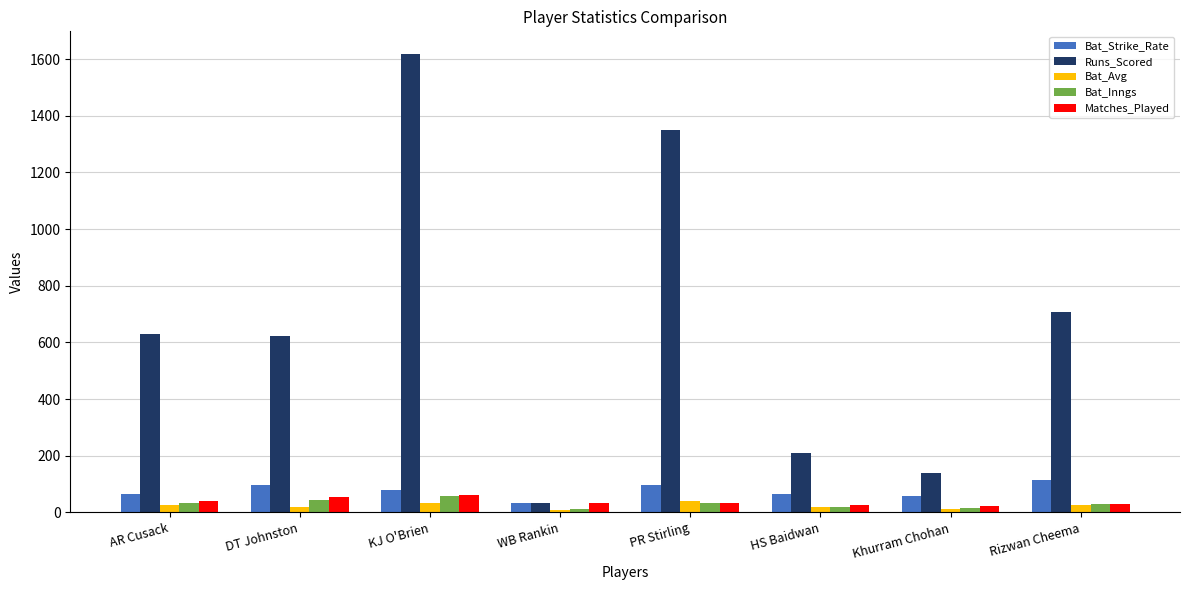

What is the value of the Bat_Strike_Rate bar at the 1st from the left?

64.8